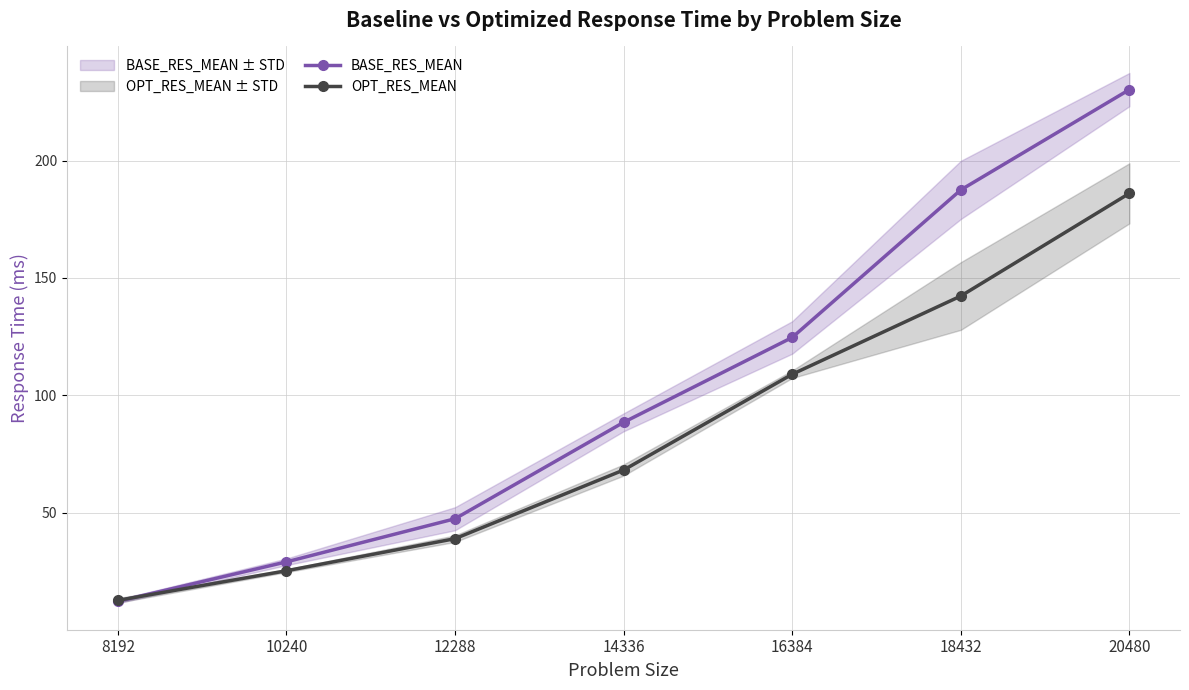

At which label does OPT_RES_MEAN first exceed 68?

14336